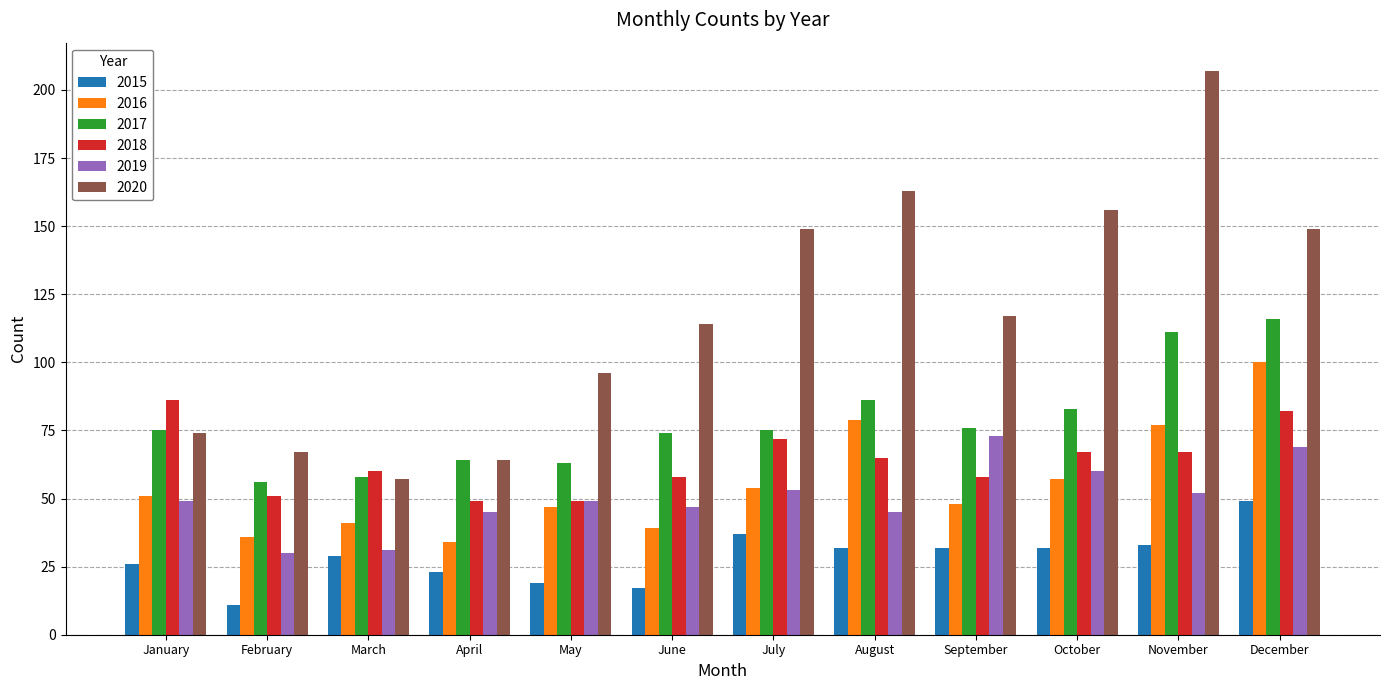

Is the value of 2020 at January greater than the value of 2015 at May?

Yes